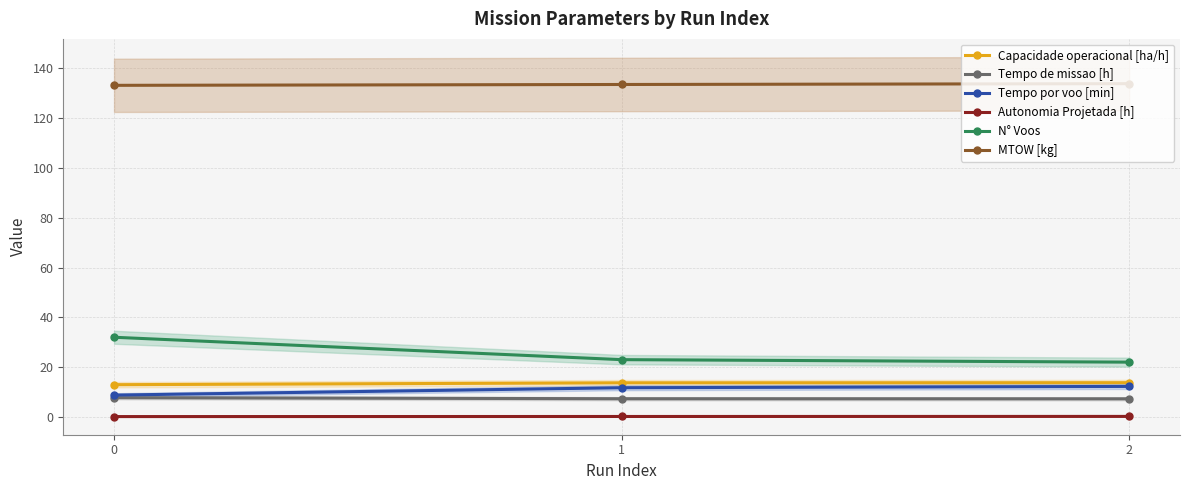

List the series in order of their peak value, highest first.

MTOW [kg], N° Voos, Capacidade operacional [ha/h], Tempo por voo [min], Tempo de missao [h], Autonomia Projetada [h]